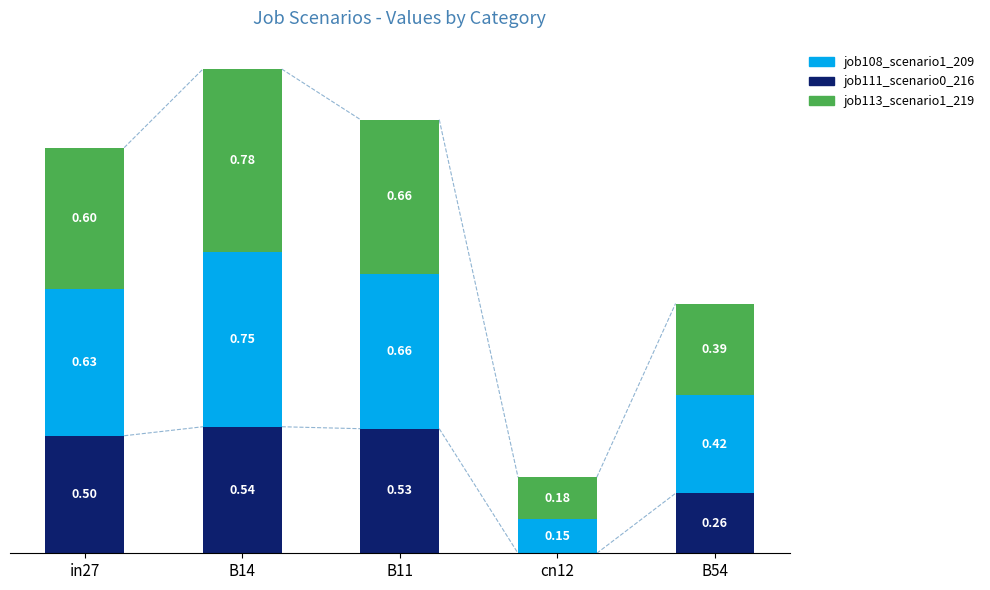

At which label is job111_scenario0_216 closest to 0?

cn12